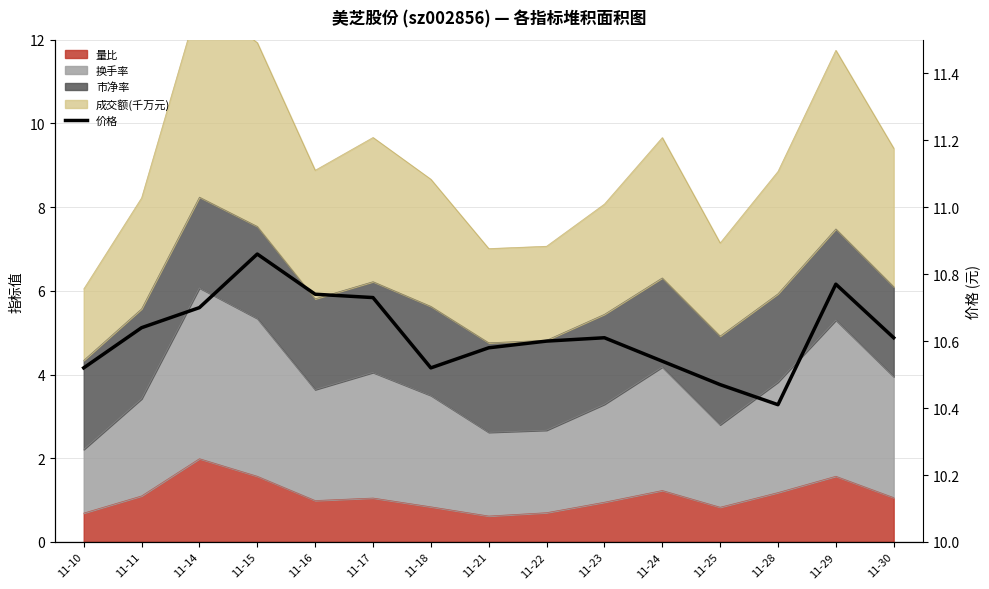

How many lines are shown in the chart?

1